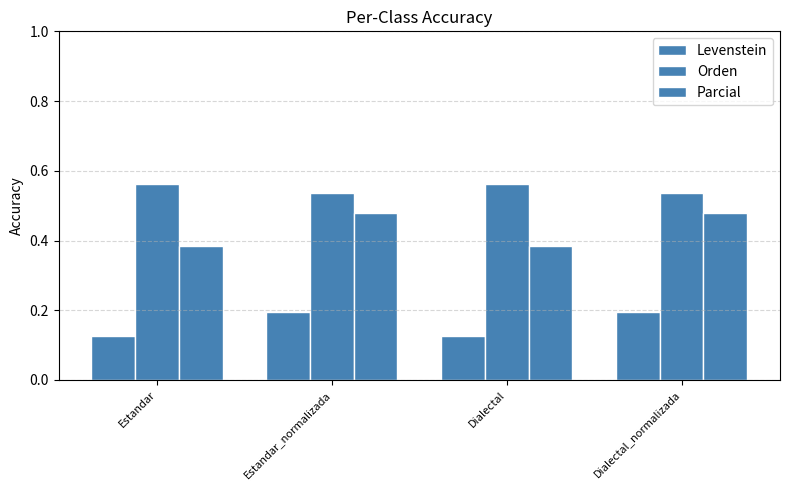

How many bars are there in total?

12